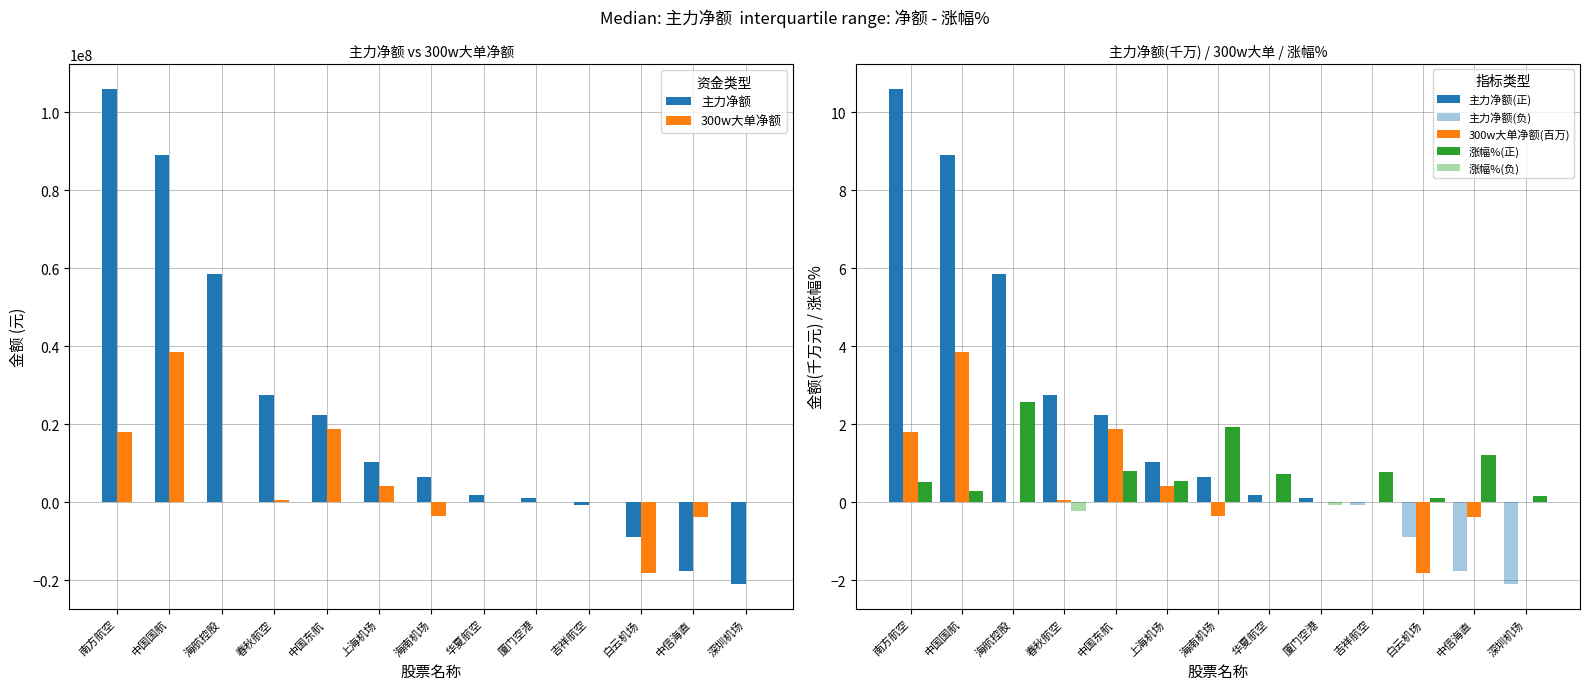

How many data points in 净额 are above 0?

9